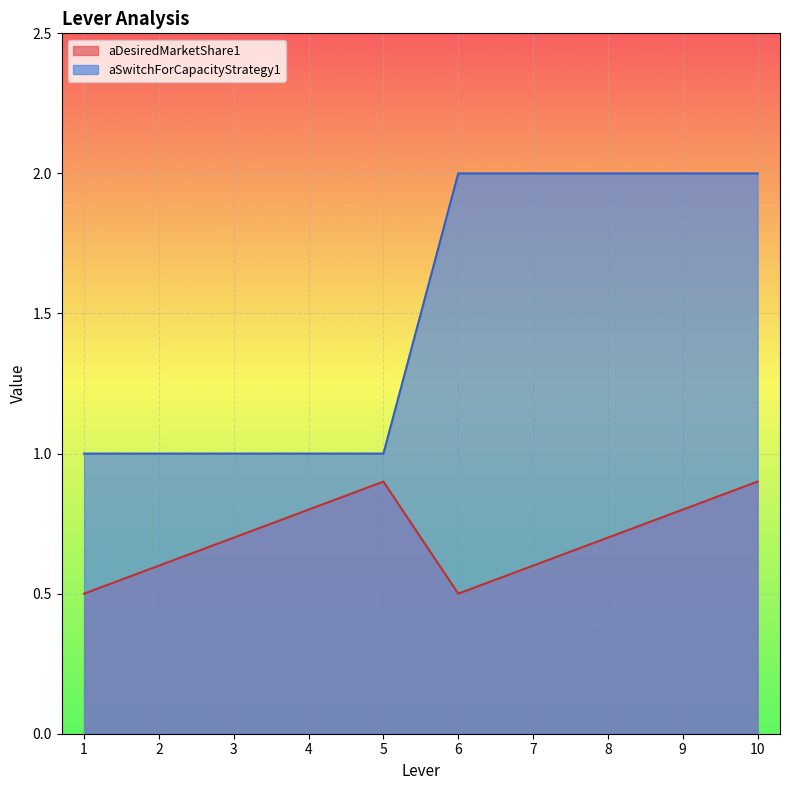

True or false: aSwitchForCapacityStrategy1 has a value of 0.2 at 4.

False